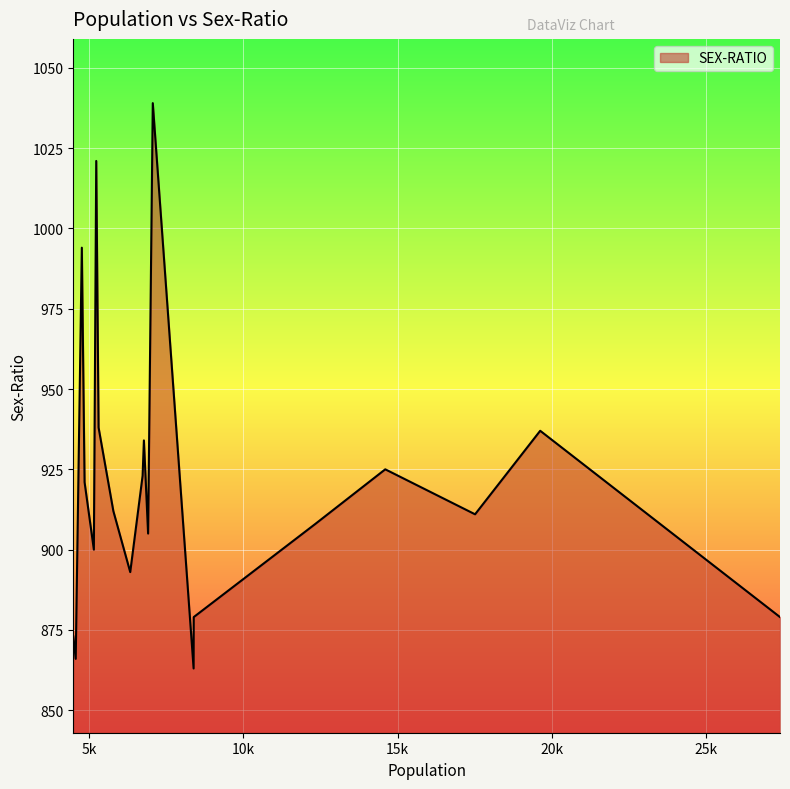

What is the maximum value shown in the chart?

1039